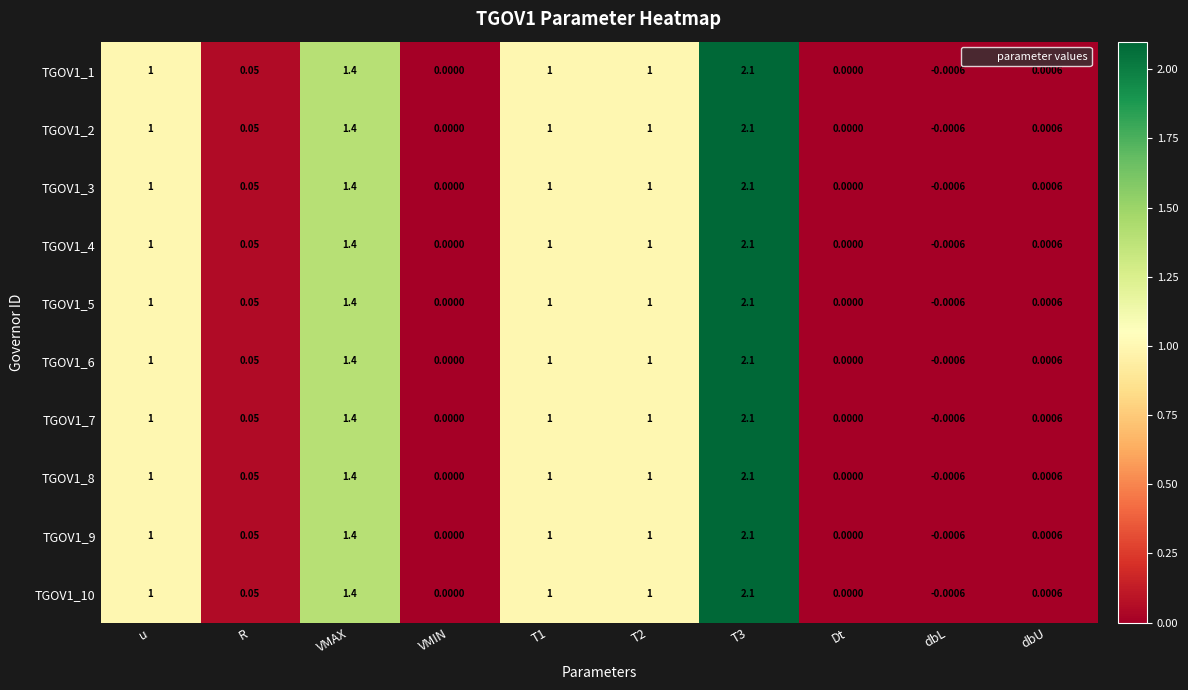

Is the value of TGOV1_9 at VMAX greater than the value of TGOV1_7 at T3?

No